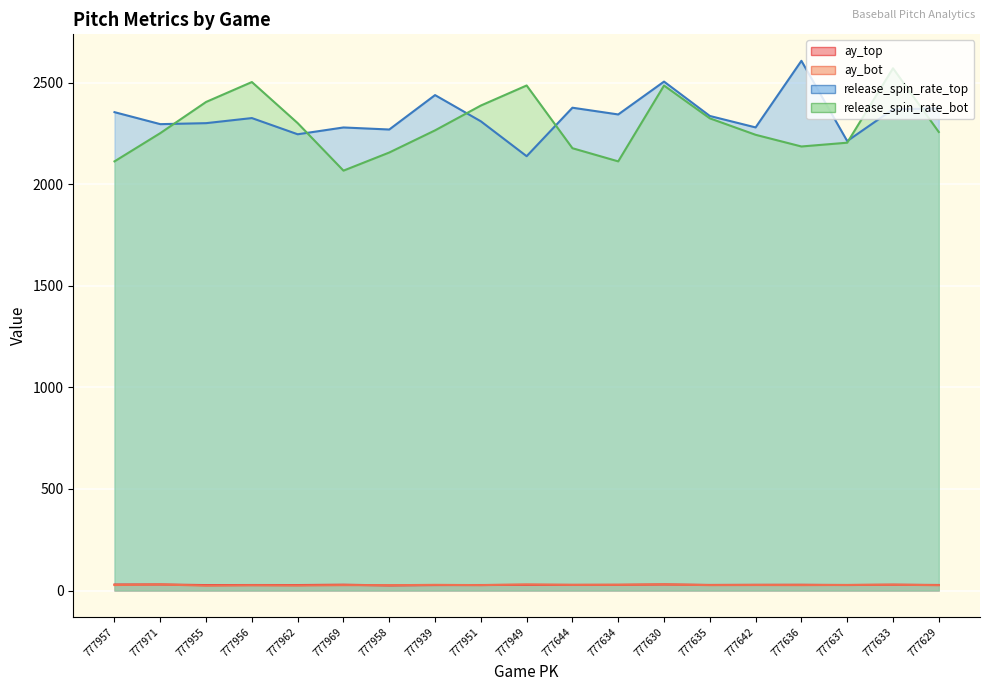

In ay_top, how many points are lower than both neighbors (excluding endpoints)?

6